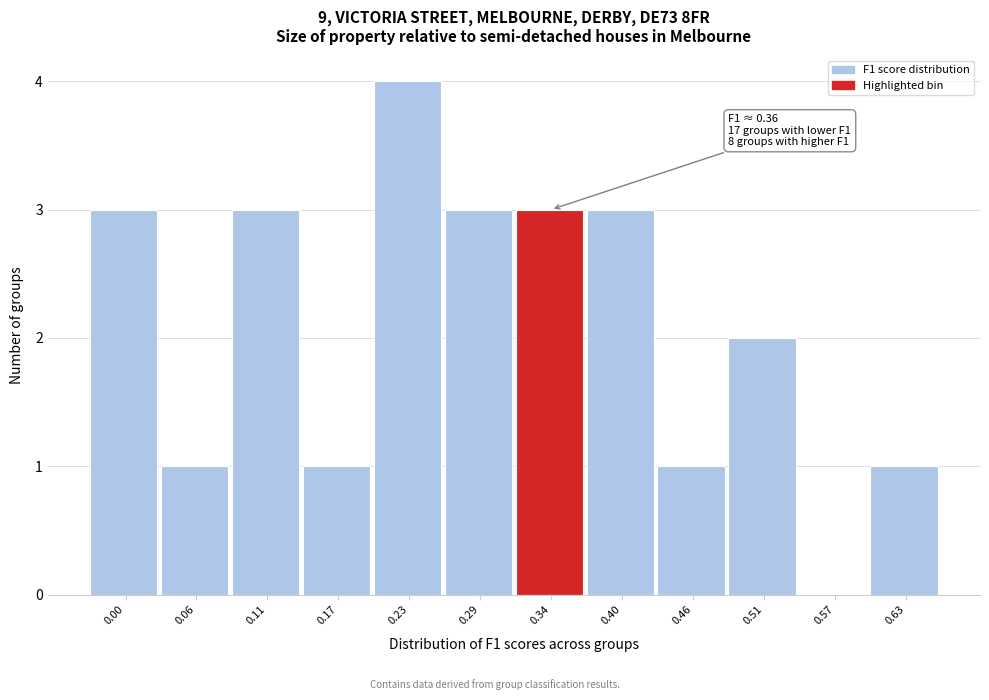

Reading left to right, what are all the values shown in this chart?

0.00=3	0.06=1	0.11=3	0.17=1	0.23=4	0.29=3	0.34=3	0.40=3	0.46=1	0.51=2	0.57=0	0.63=1